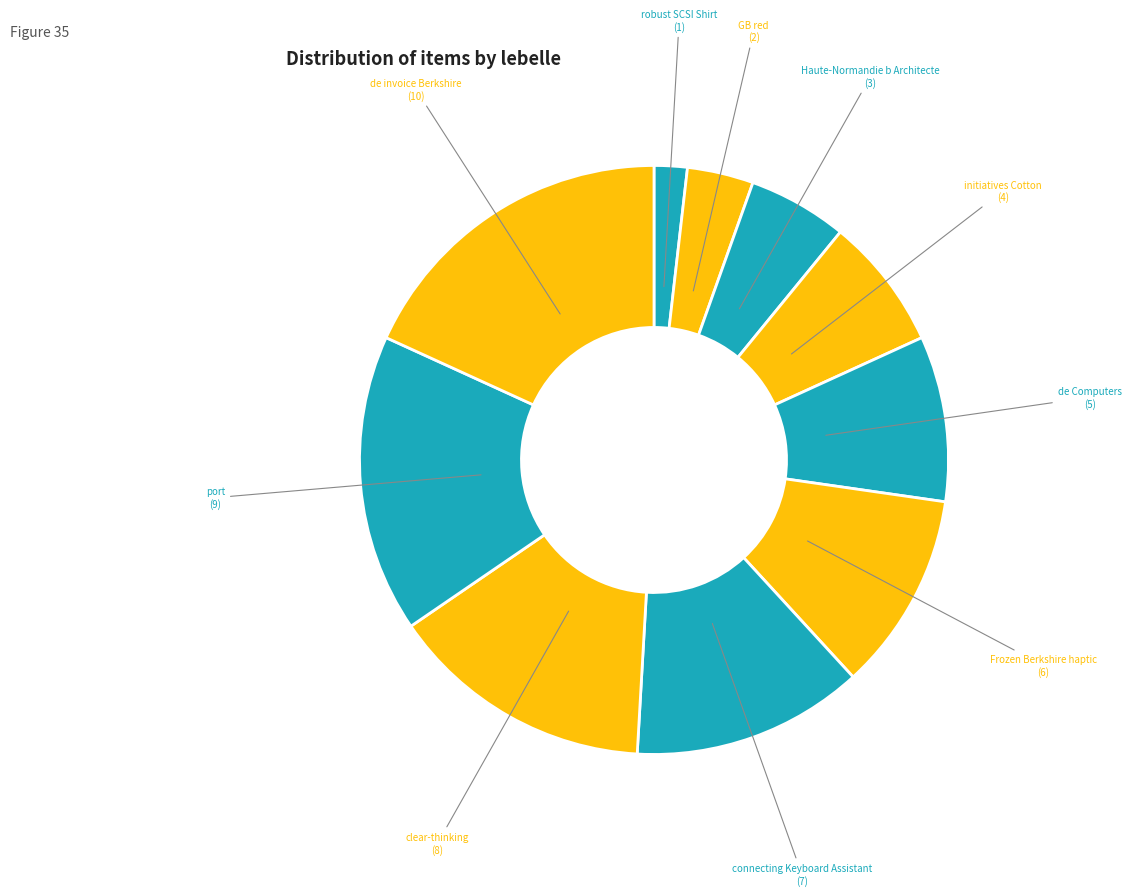

To the nearest percent, what is the average slice percentage?

10%